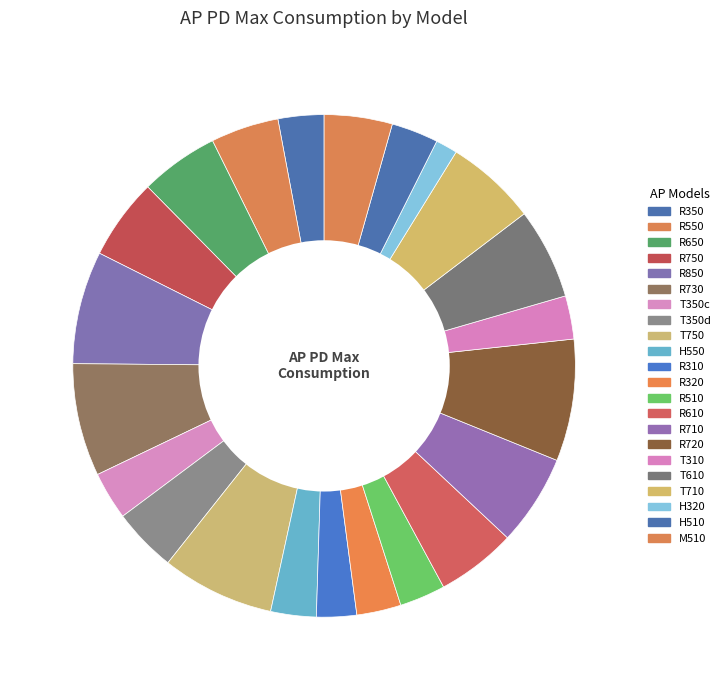

Does any single category account for the majority?

No